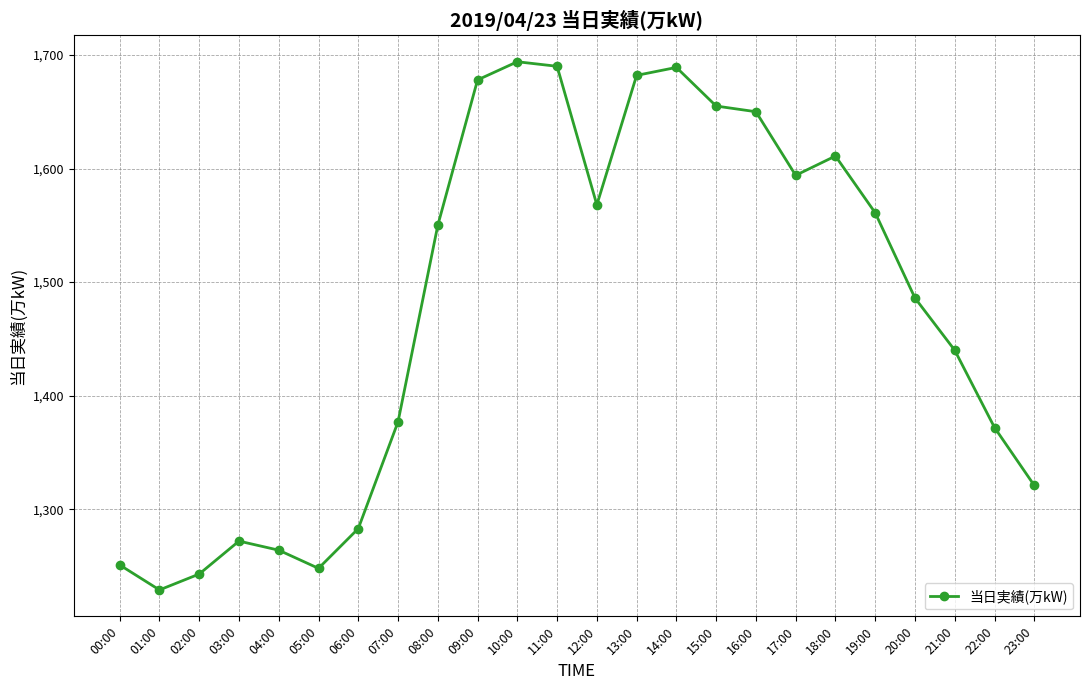

What value does the data have at 19:00, to the nearest 50?

1550